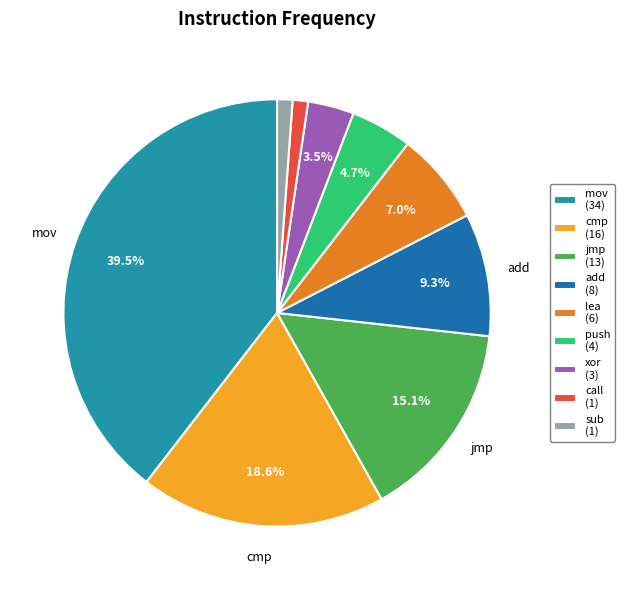

Is there any slice that represents more than half of the pie?

No